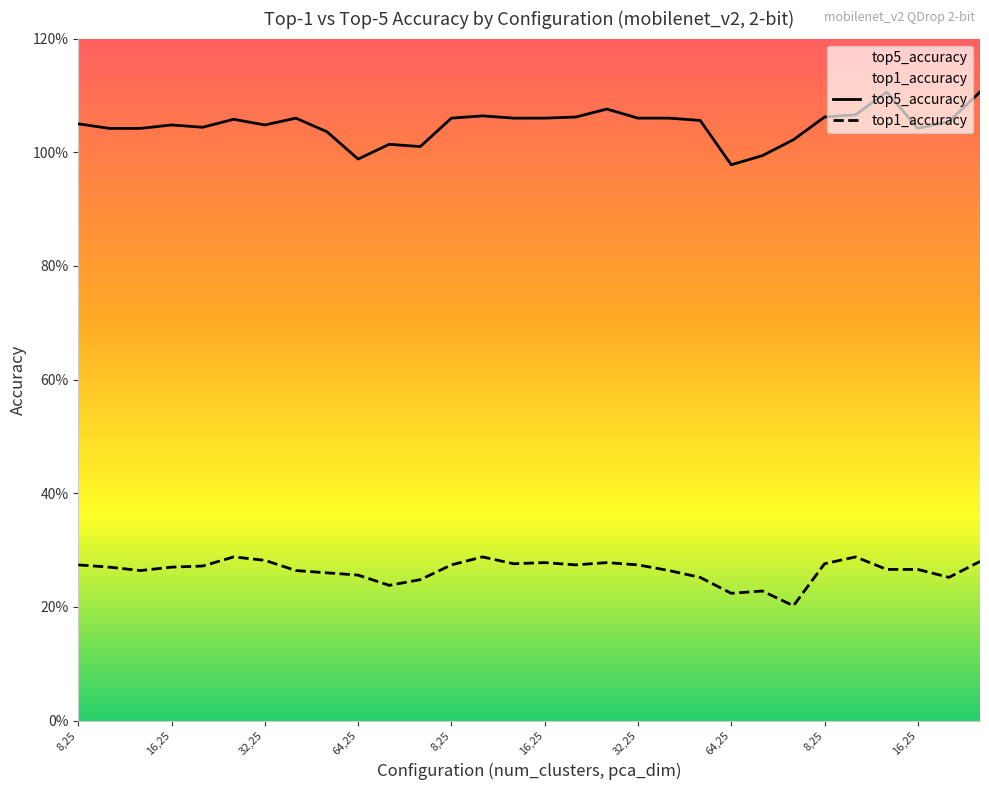

How many top1_accuracy values are between 0 and 1?

30